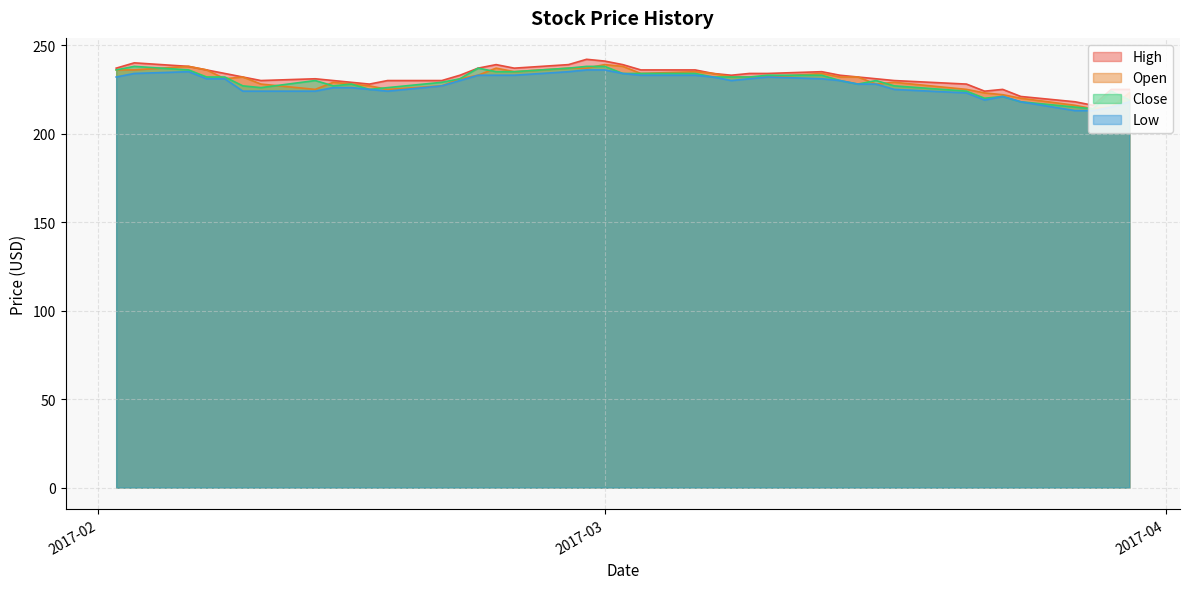

Is it true that Low equals 231 at 2017-02-07?

True